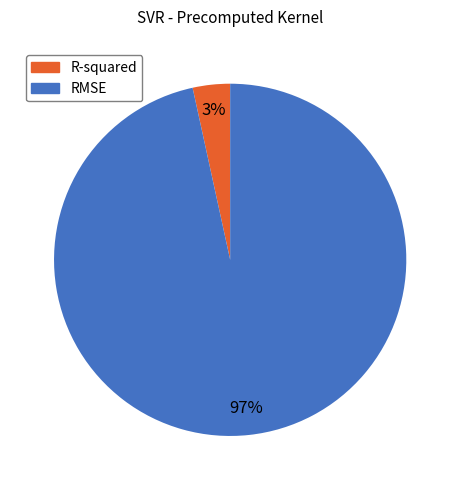

What is the smallest slice in the pie chart?

R-squared